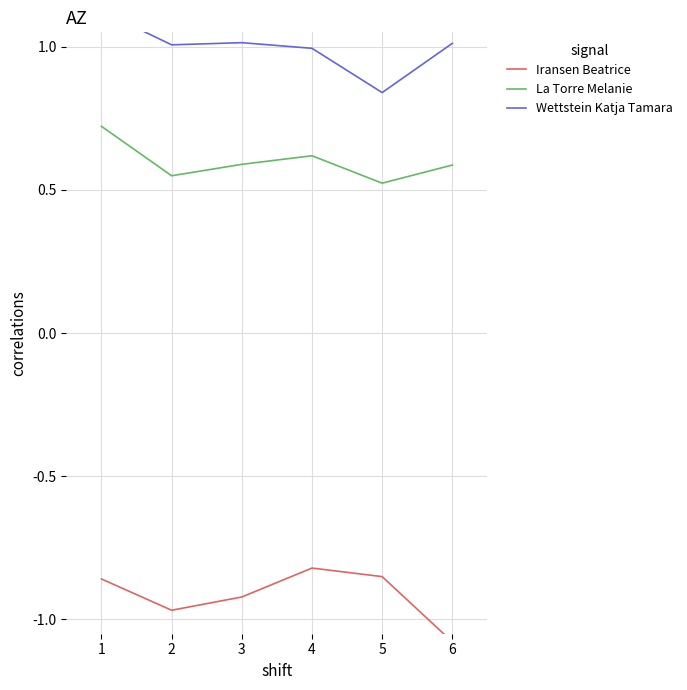

How many data points in Wettstein Katja Tamara are less than 1?

2